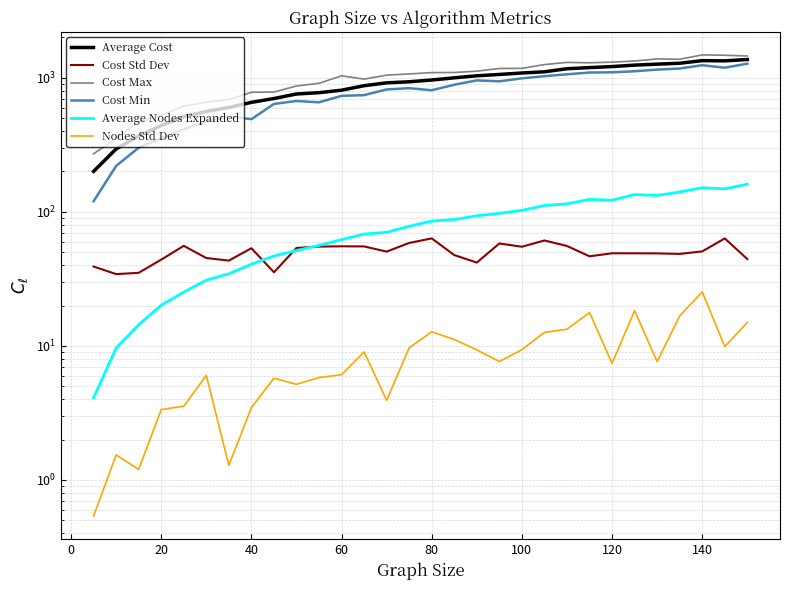

How many interior local valleys does the Nodes Std Dev series have?

8